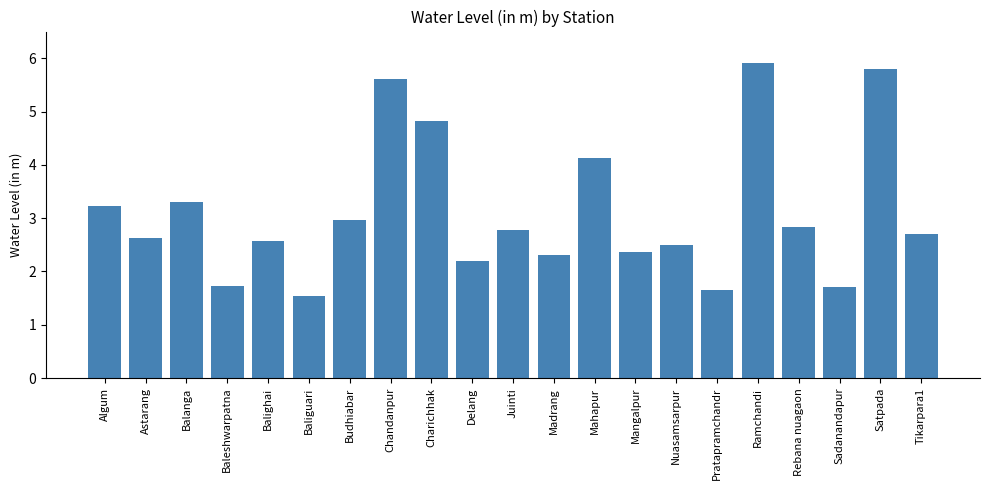

What is the value of the 18th bar from the left?

2.8